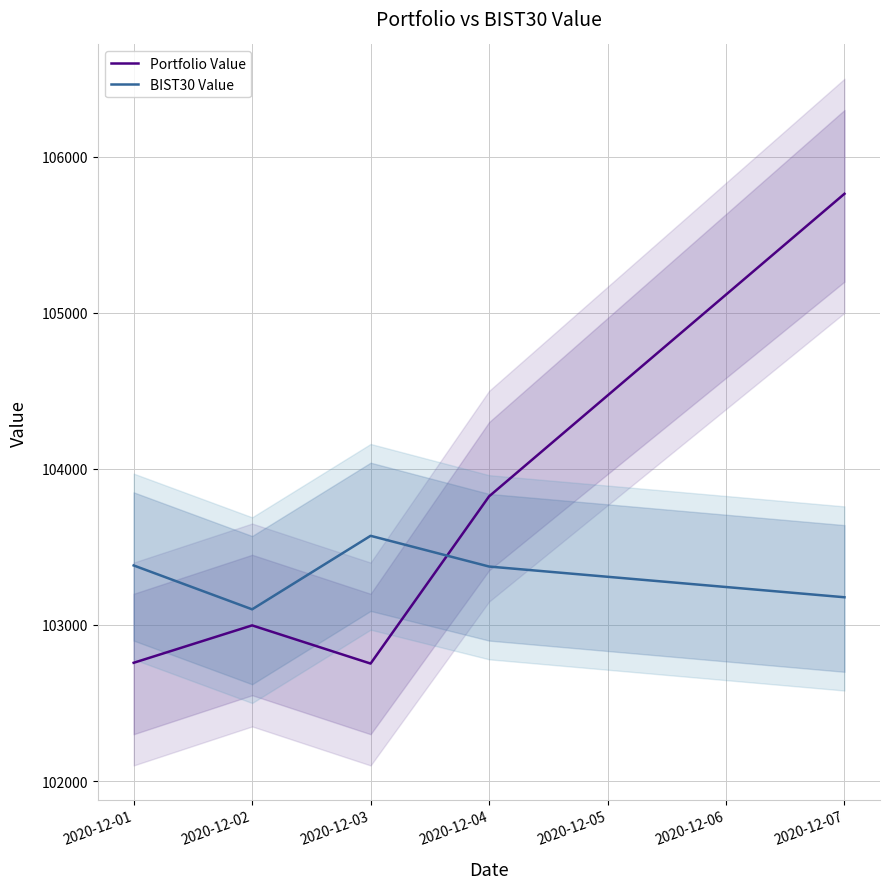

The value of Portfolio Value at 2020-12-01 is 173338.6. True or false?

False